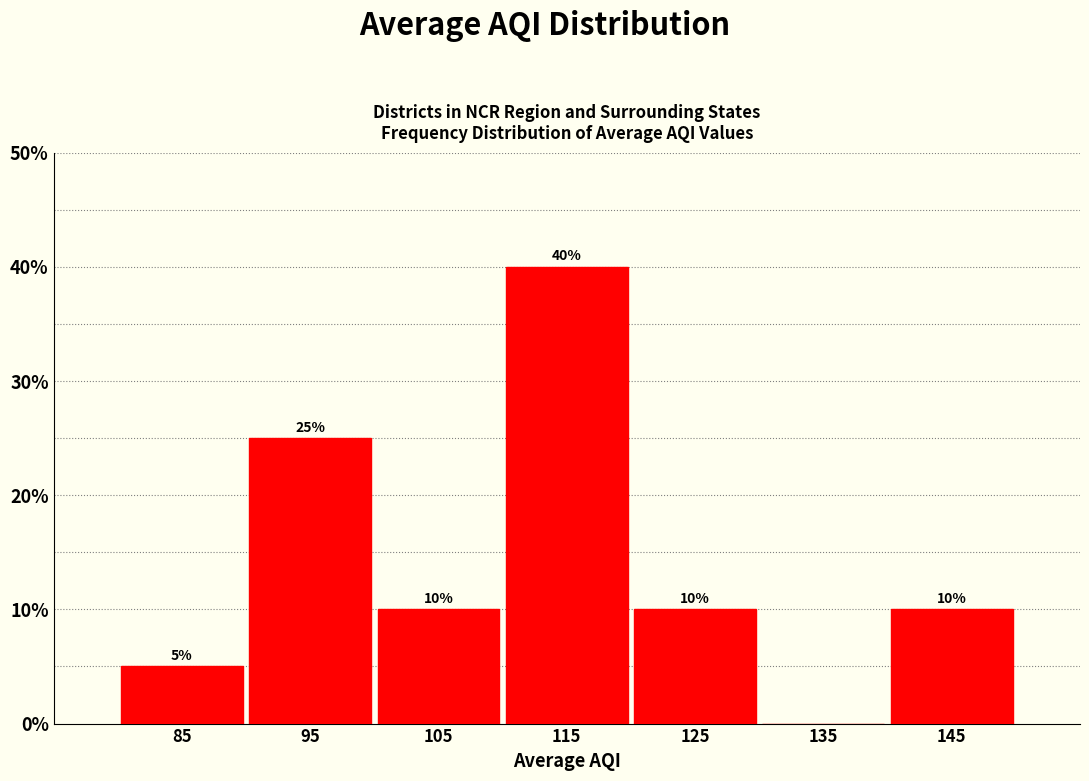

Which range on the x-axis has the tallest bar?

110 to 120